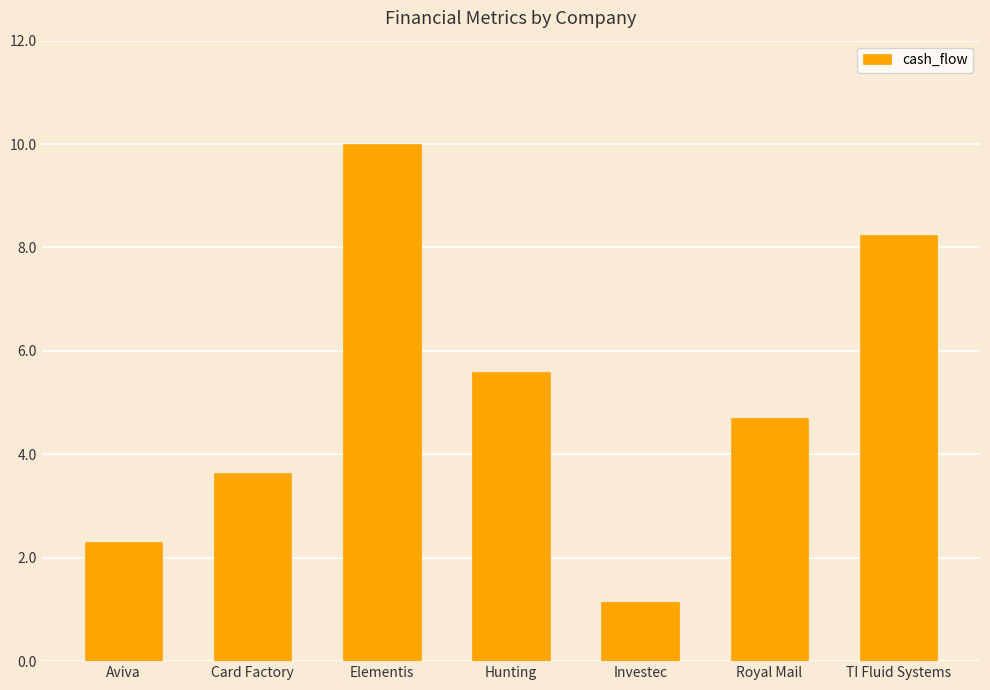

What is the change in value from Royal Mail to TI Fluid Systems?

+3.5